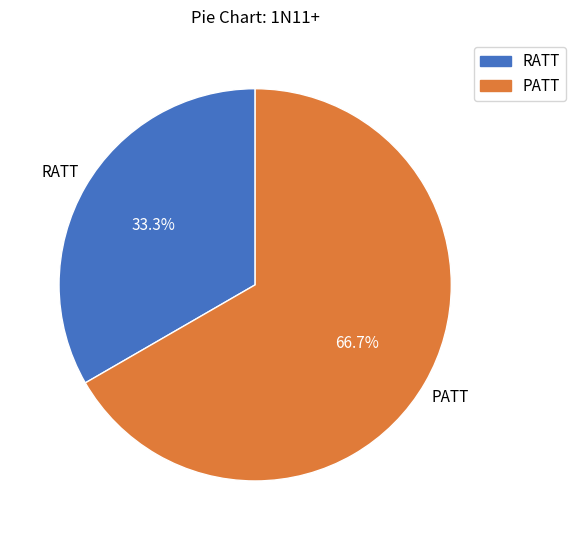

What is the smallest slice in the pie chart?

RATT